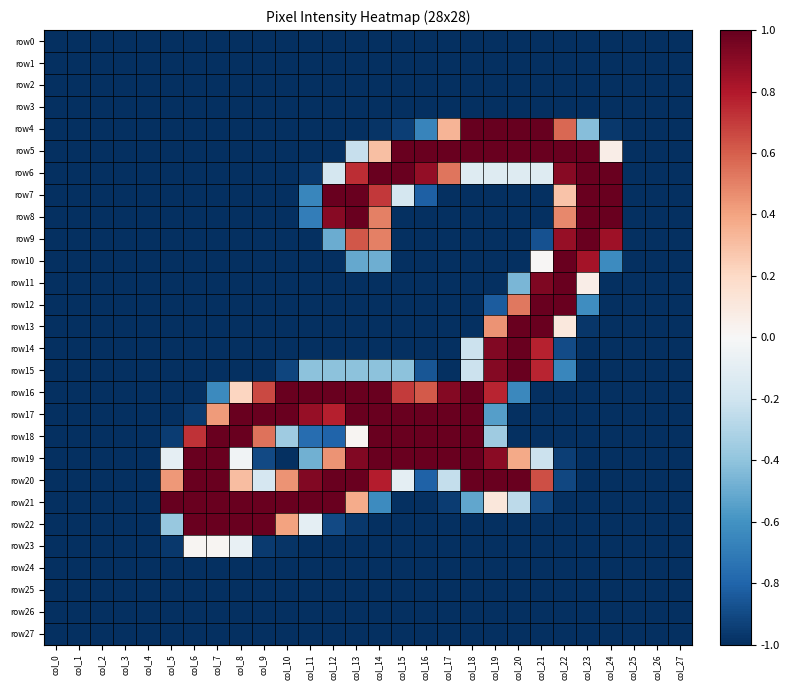

At which category does the chart reach its minimum across all series?

col_0